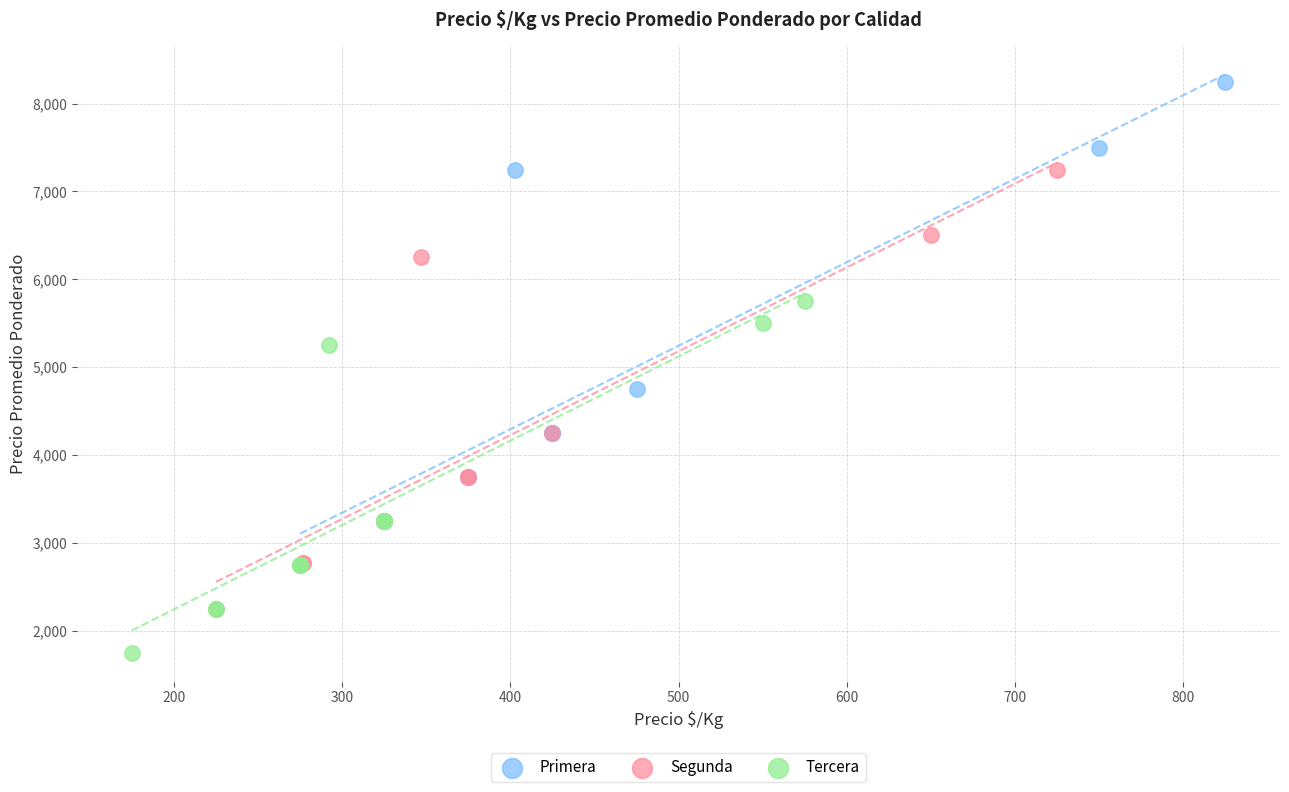

What are all the series names shown in the legend?

Primera, Segunda, Tercera